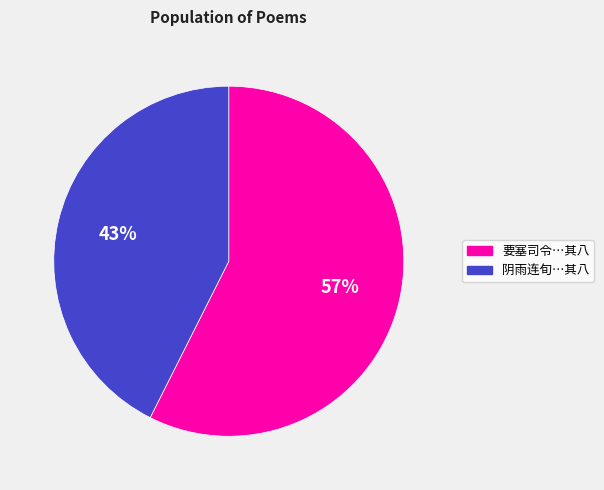

To the nearest percent, what is the average slice percentage?

50%